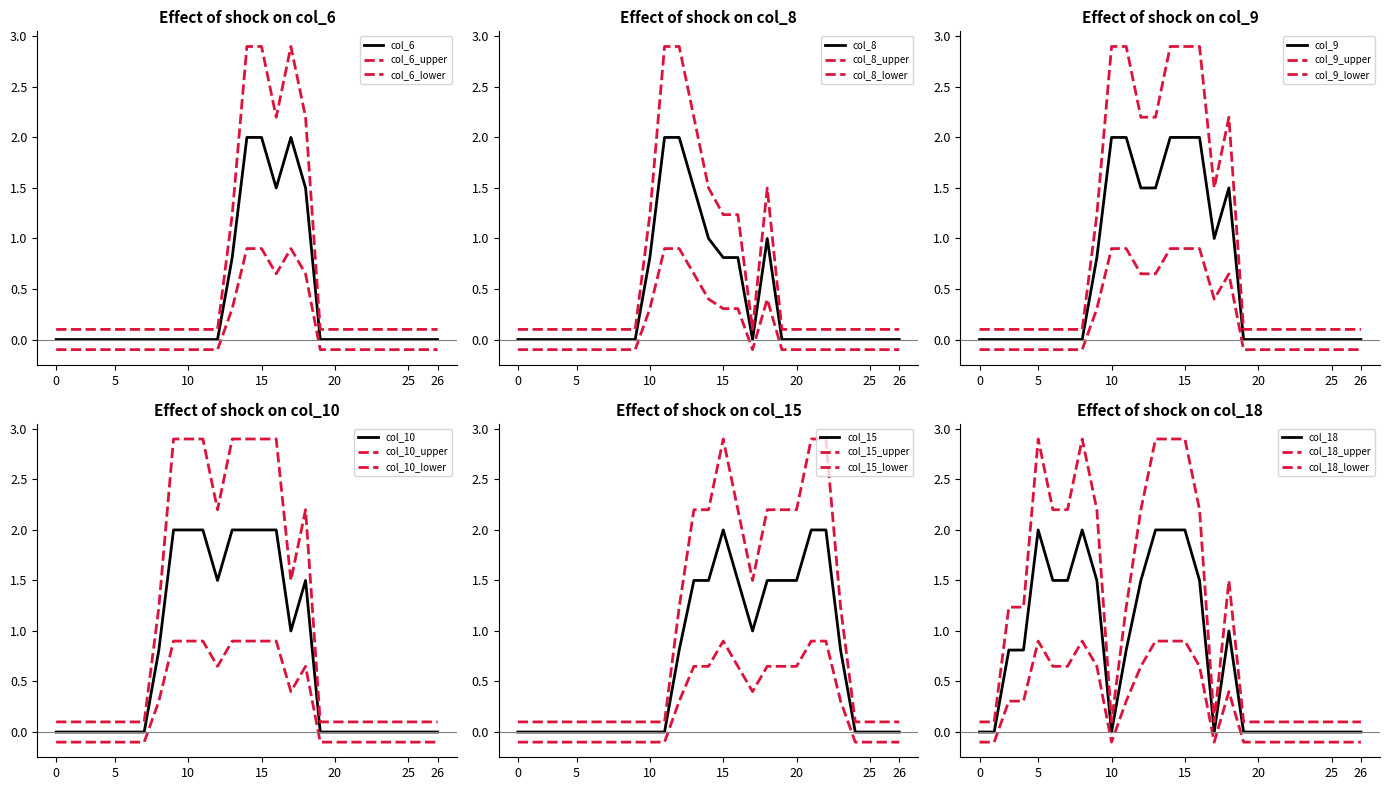

At how many categories does at least one series exceed 1?

18